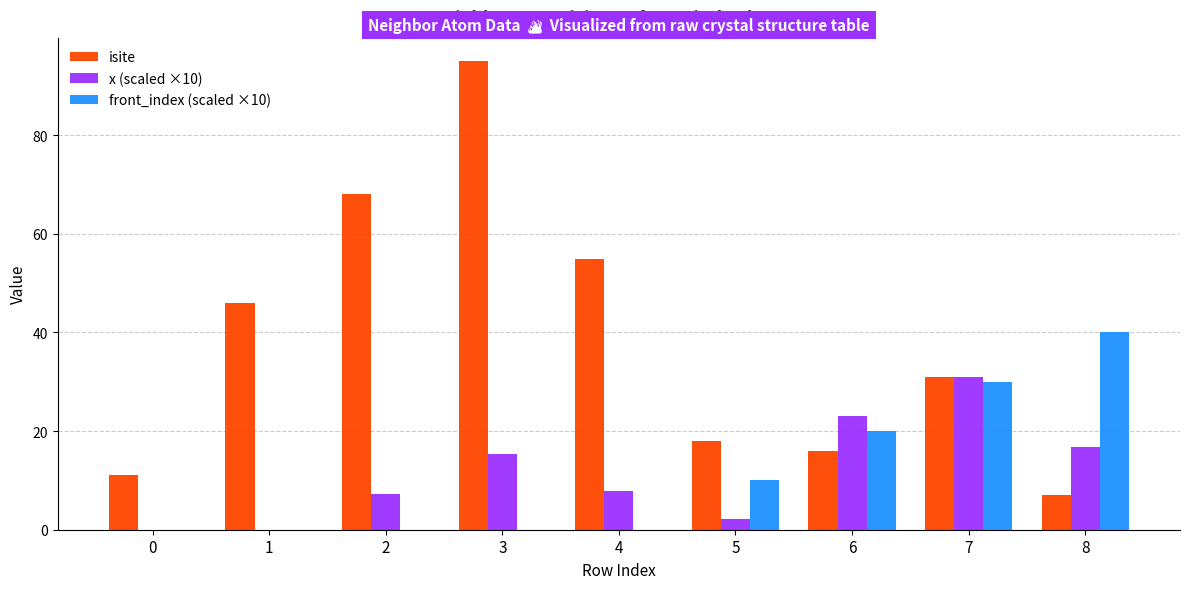

At which category is the sum across all series the highest?

3